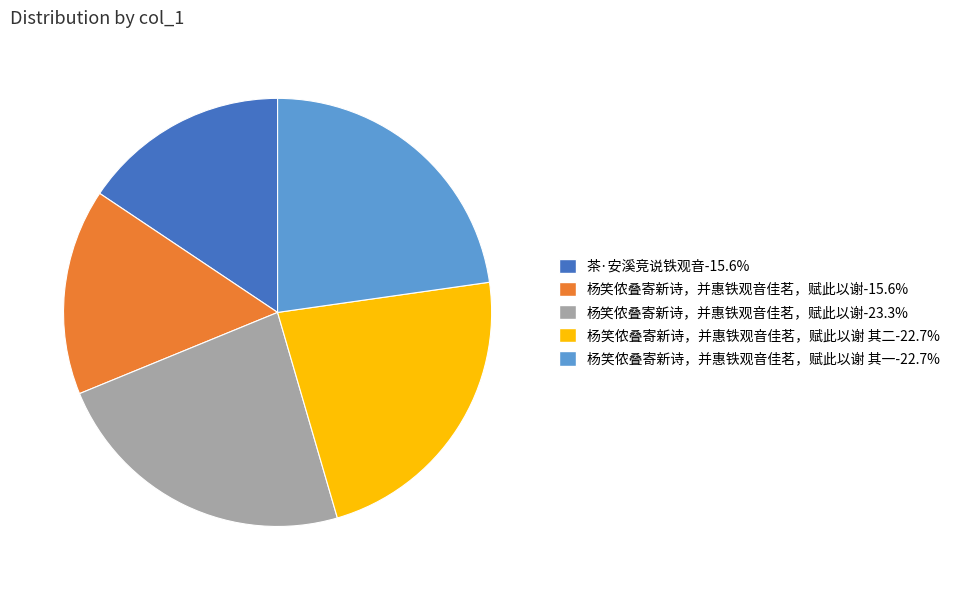

Is there a majority slice in this chart?

No